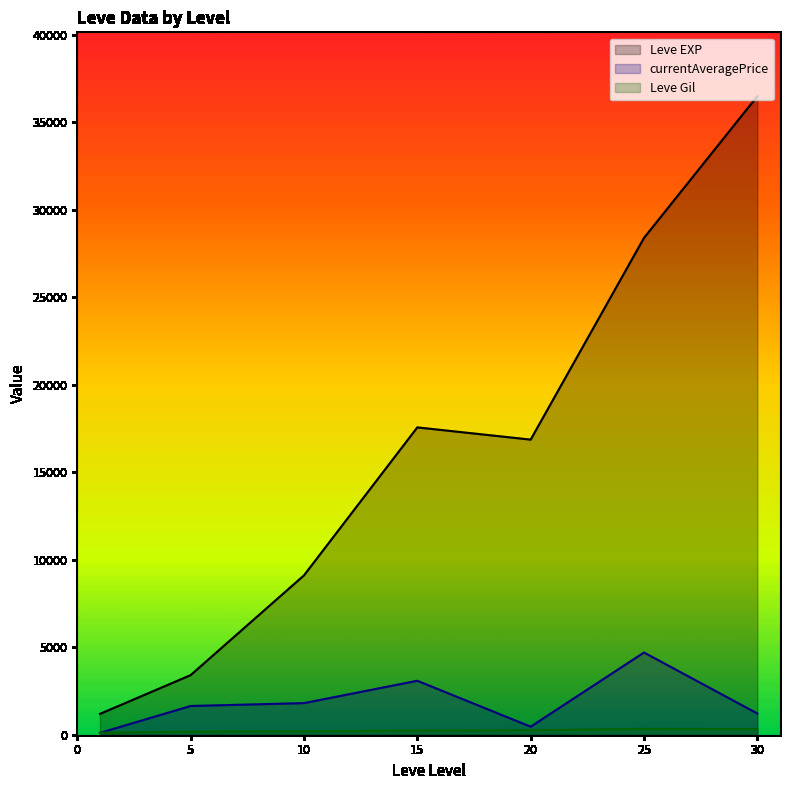

The value of currentAveragePrice at 30 is 1213.0. True or false?

True